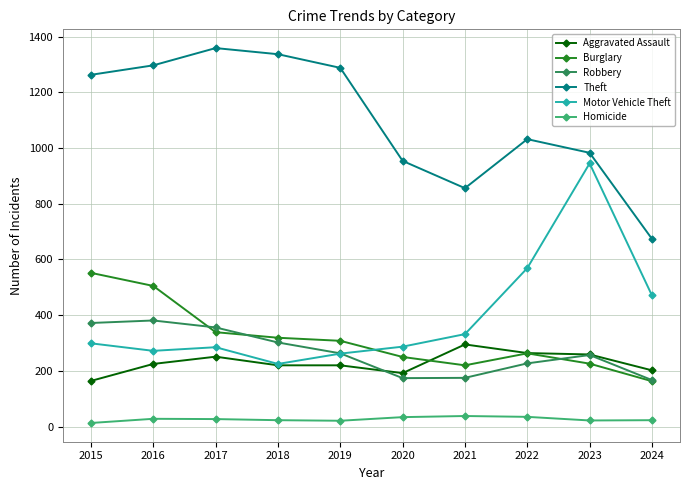

List the series in order of their peak value, highest first.

Theft, Motor Vehicle Theft, Burglary, Robbery, Aggravated Assault, Homicide